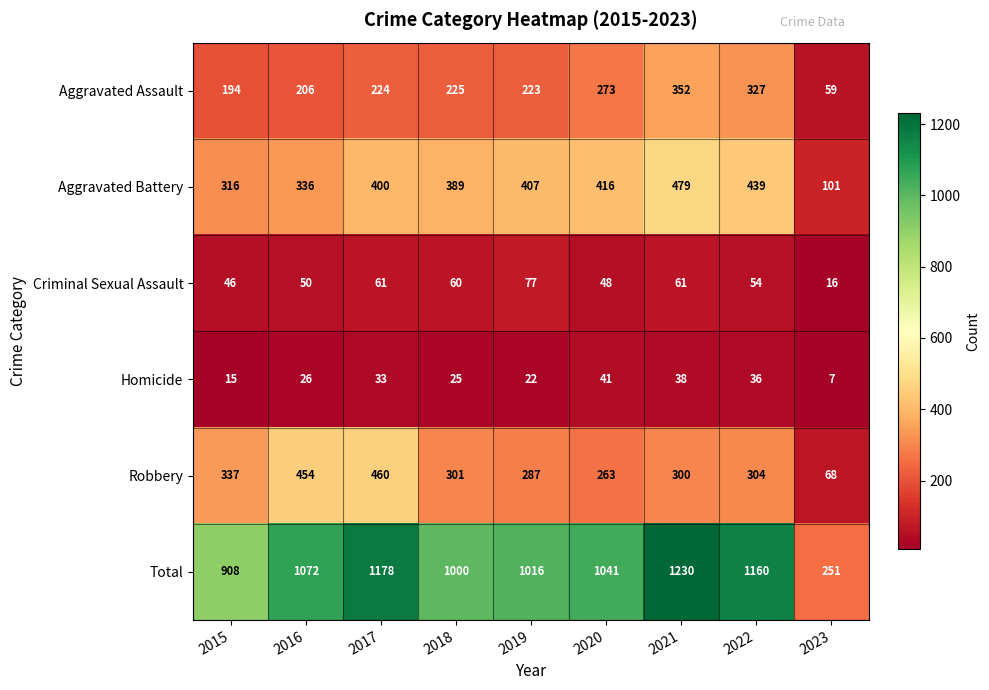

At how many categories does at least one series exceed 1001?

6